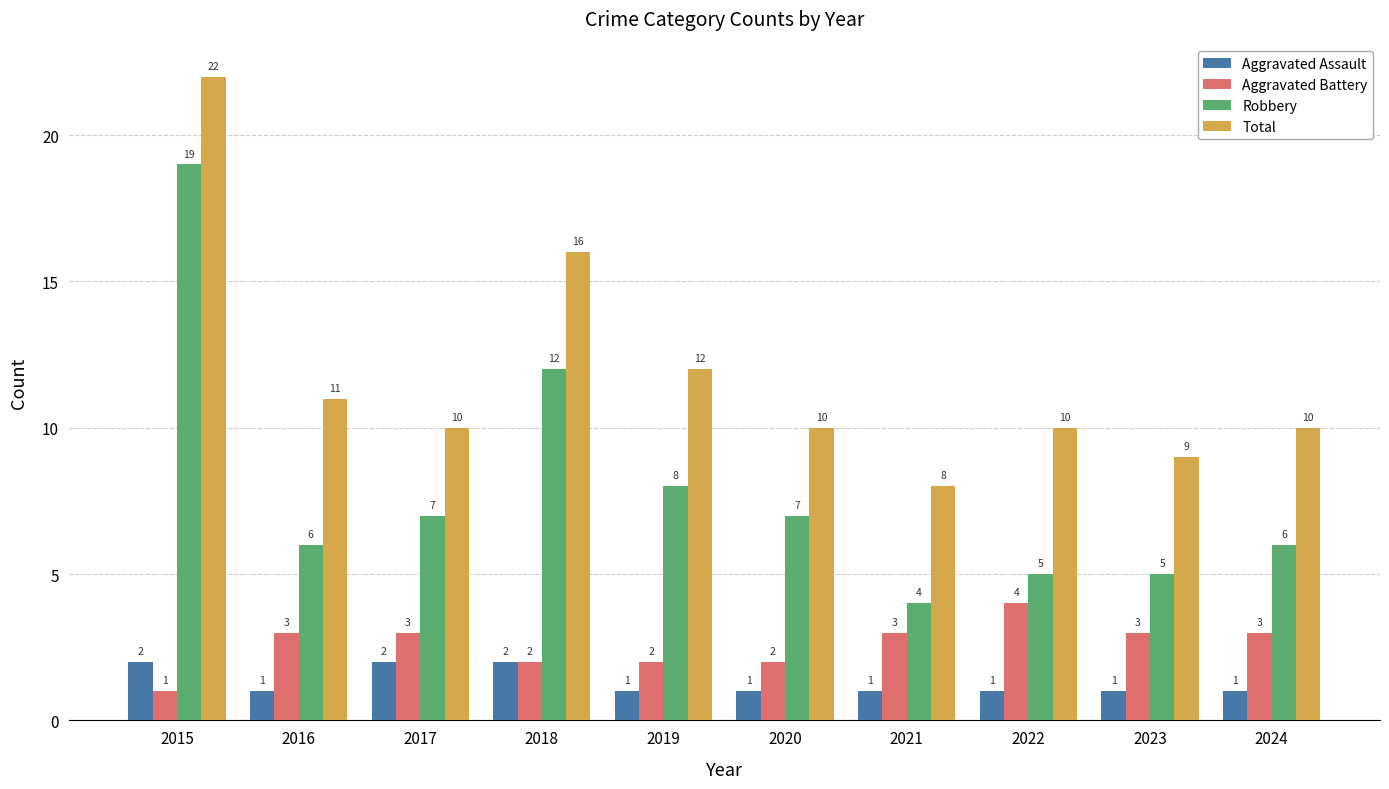

Which series has the widest spread of values?

Robbery